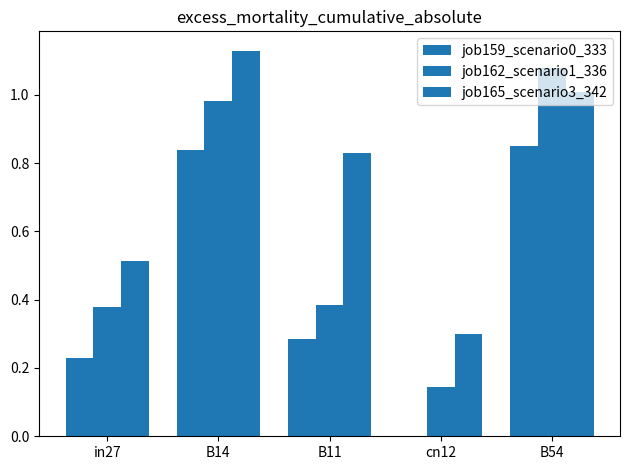

Is it true that job162_scenario1_336 equals 0.4 at B11?

True